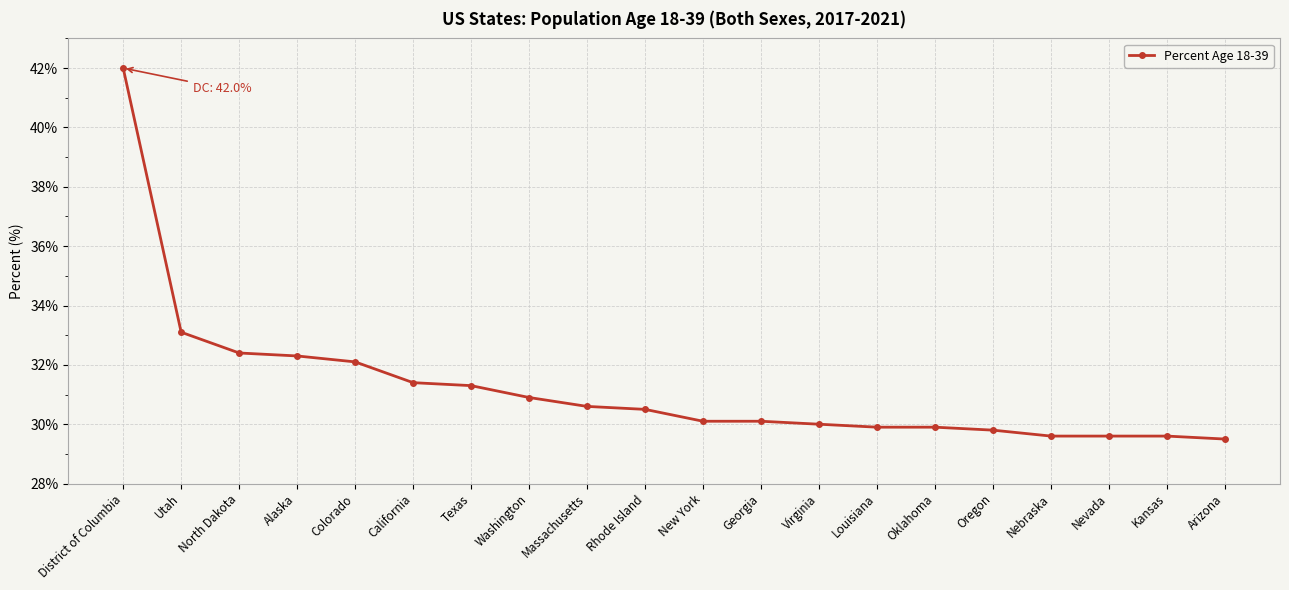

How many series are shown in this chart?

1